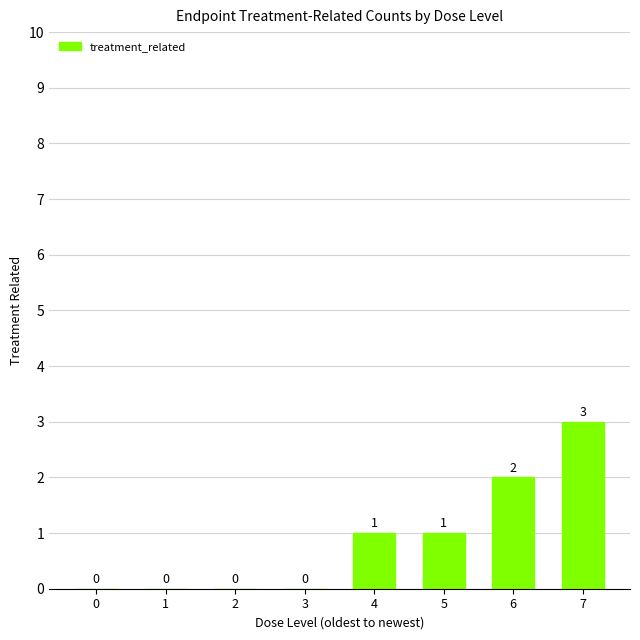

True or false: the data shows 2 at 5.

False